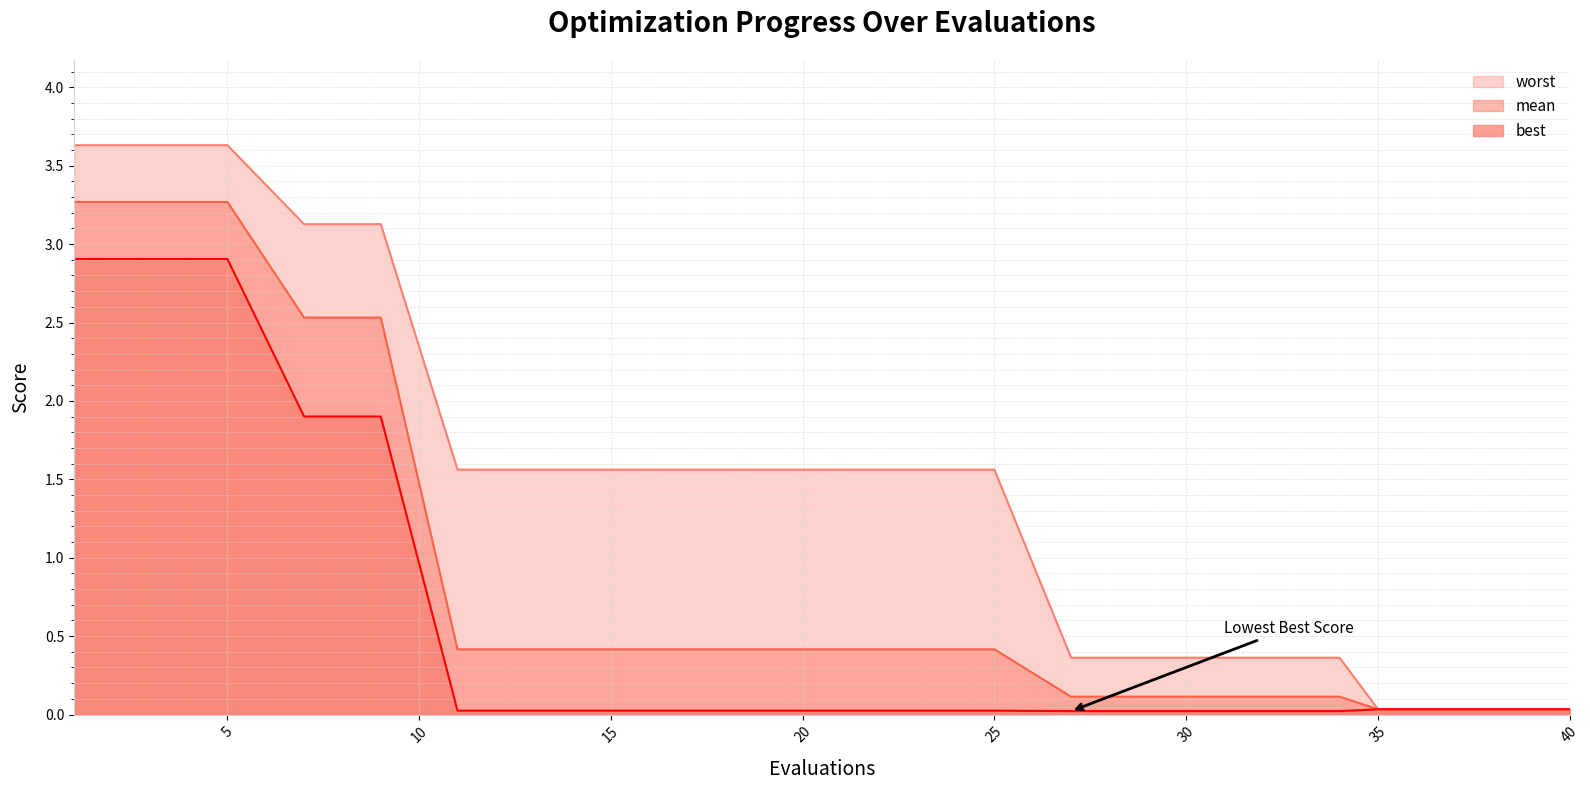

What is the greatest value displayed?

3.6